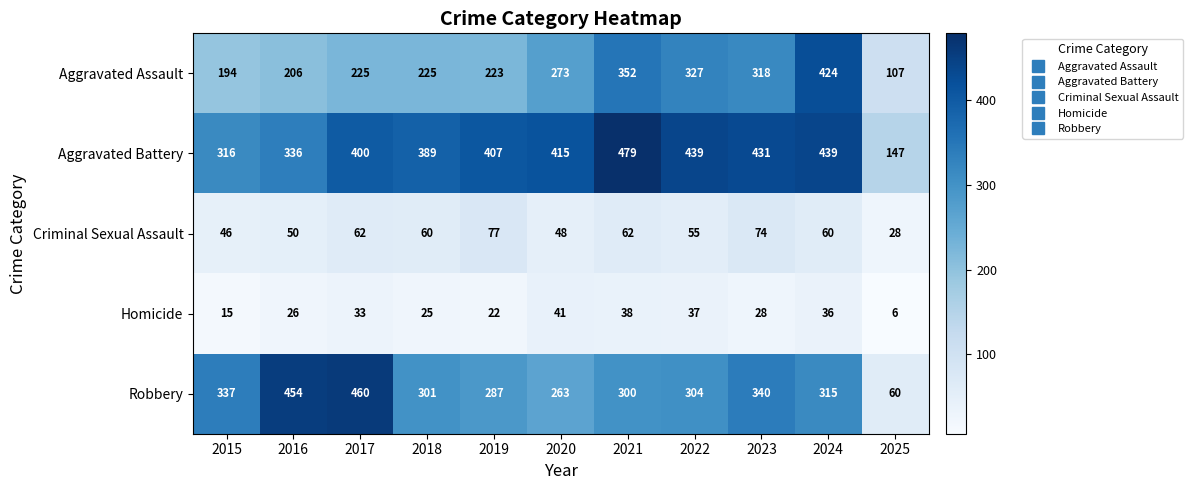

What is the sum of all Criminal Sexual Assault values?

622